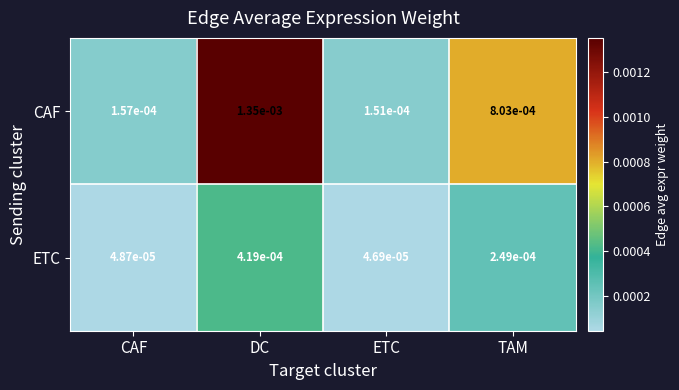

List the series in order of their peak value, lowest first.

ETC, CAF